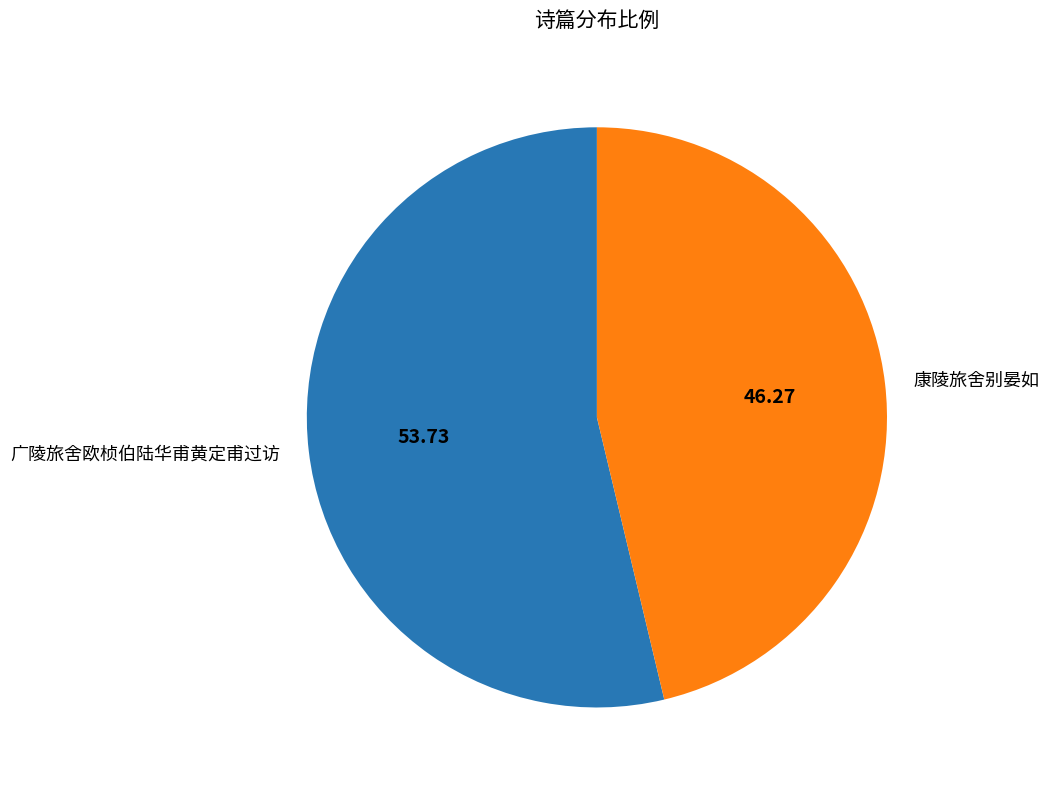

Is the sum of 广陵旅舍欧桢伯陆华甫黄定甫过访 and 康陵旅舍别晏如 greater than half?

Yes